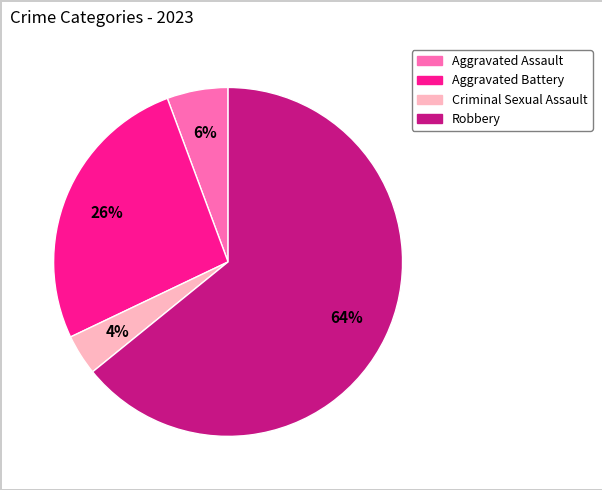

Is Criminal Sexual Assault the majority of the pie?

No